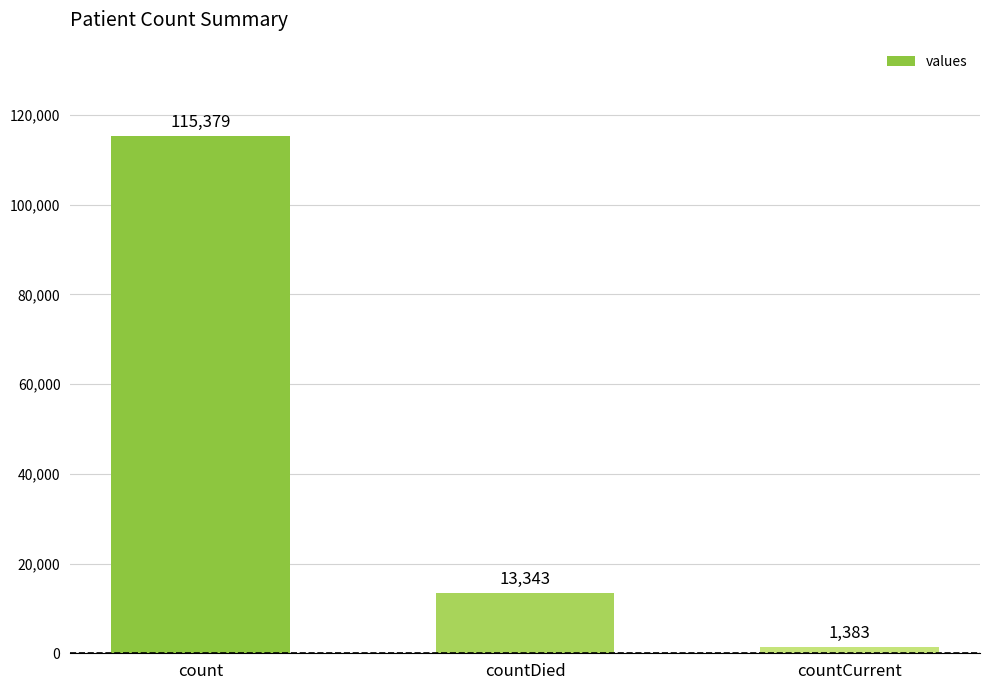

At which label does the data first exceed 13343?

count